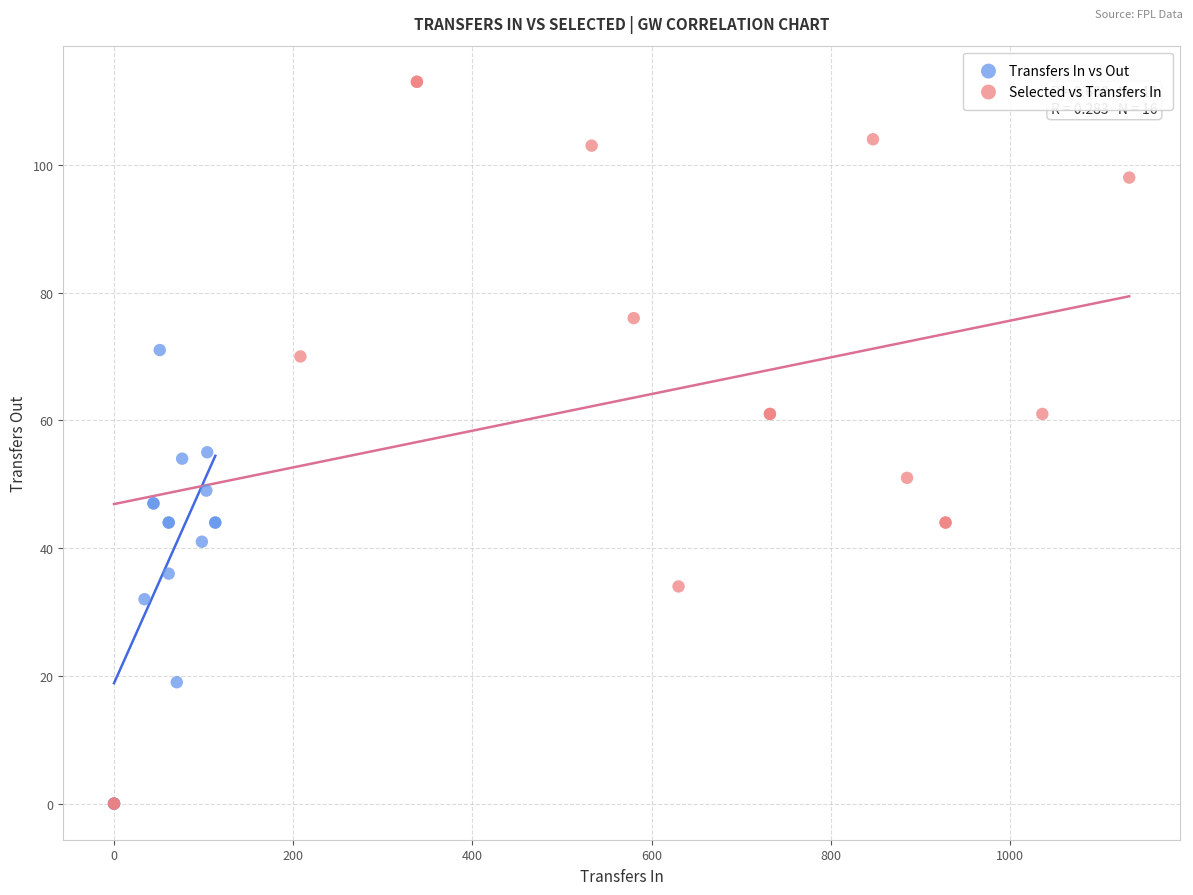

What are all the series names shown in the legend?

Transfers In vs Out, Selected vs Transfers In